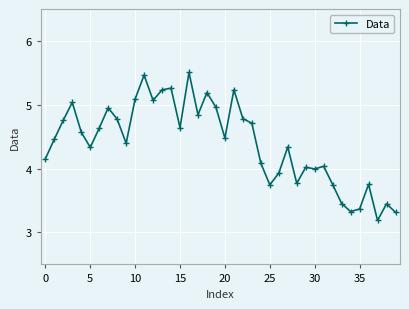

Count the number of categories in the chart.

40